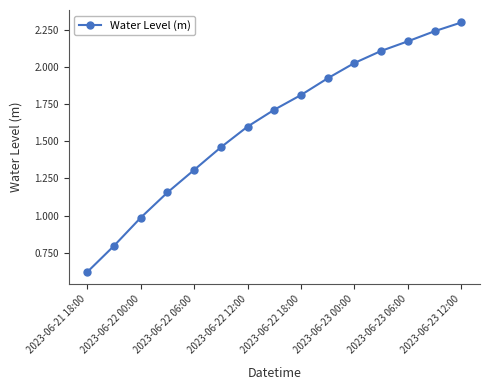

What is the value of the 15th point from the left?

2.3